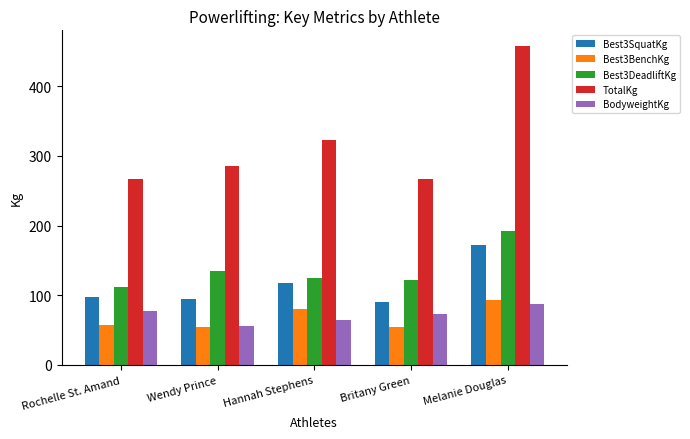

At which label does Best3BenchKg first exceed 57?

Rochelle St. Amand